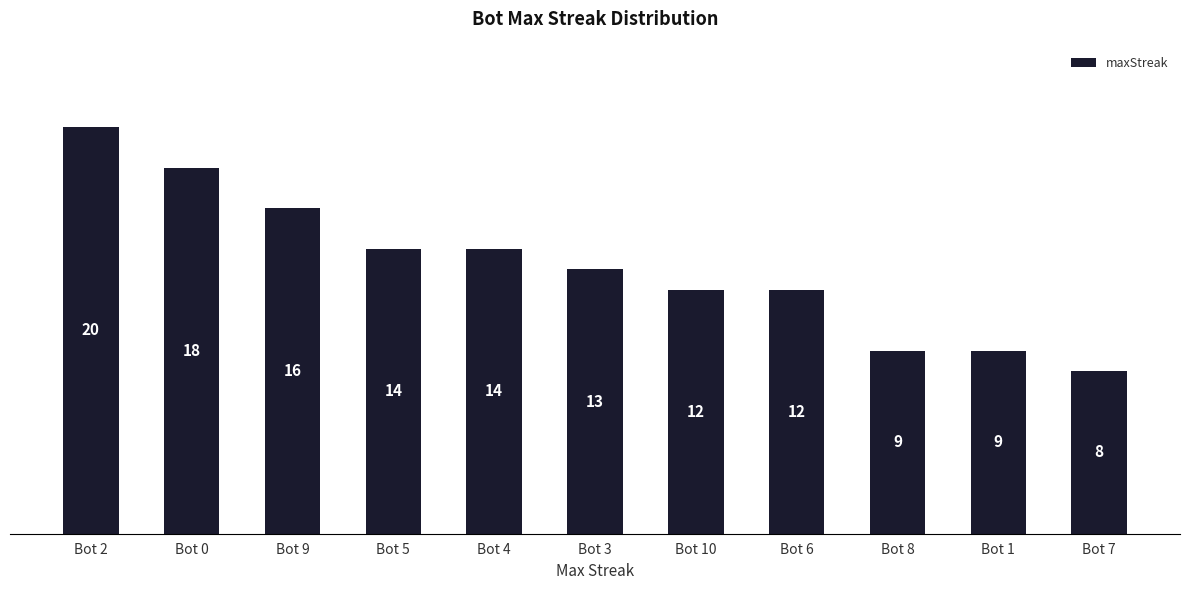

How many values are below 13?

5